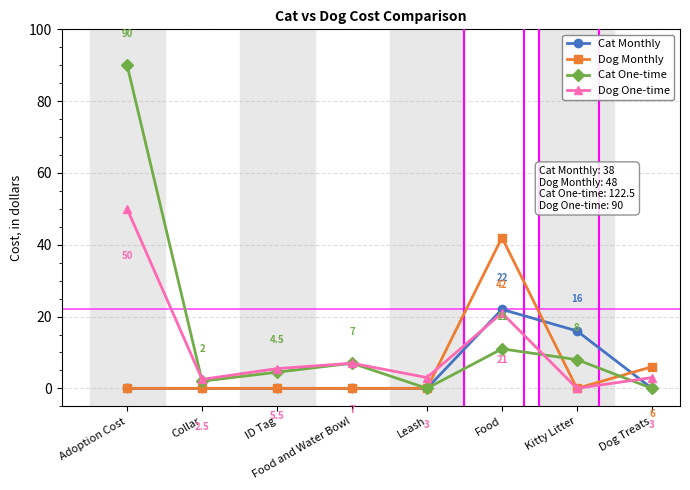

What is the highest value of the Dog Monthly series?

42.0